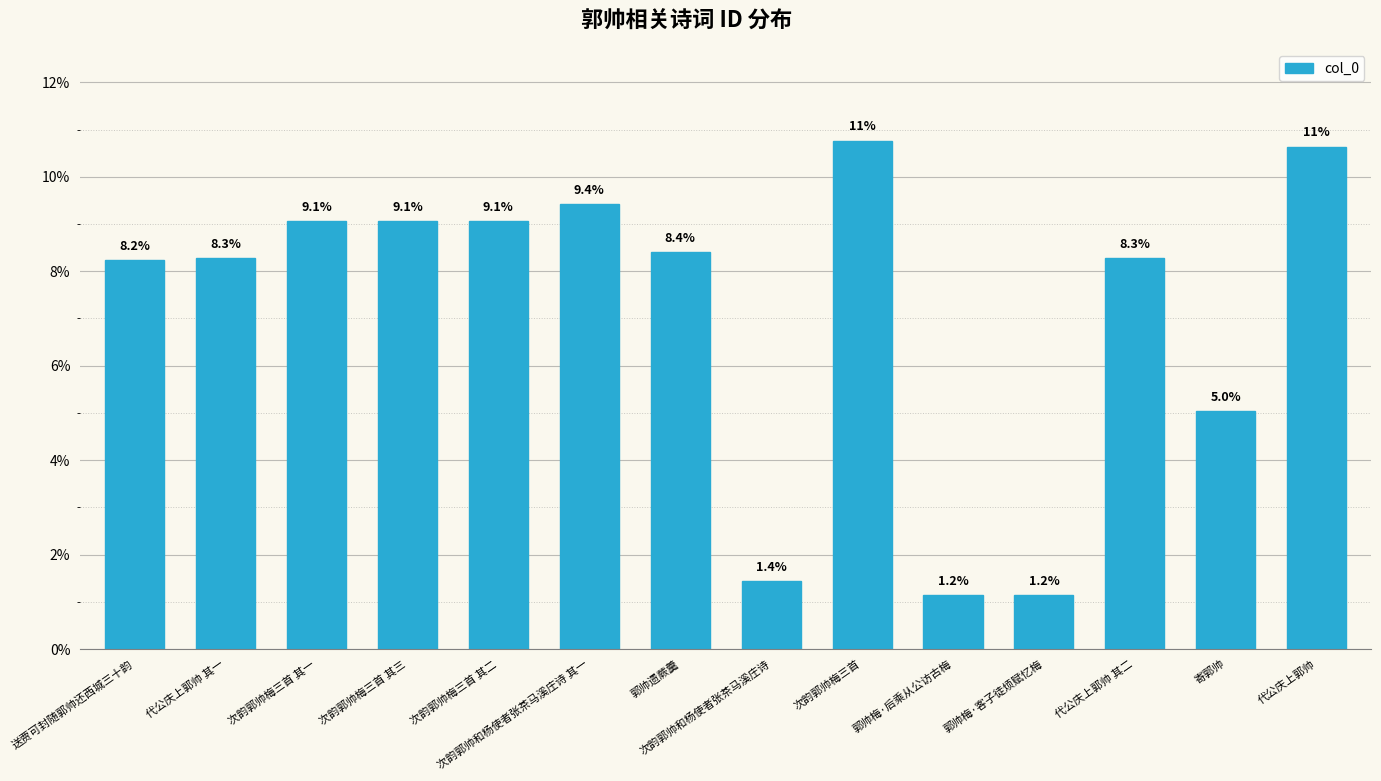

What is the difference between the maximum and minimum values?

9.6